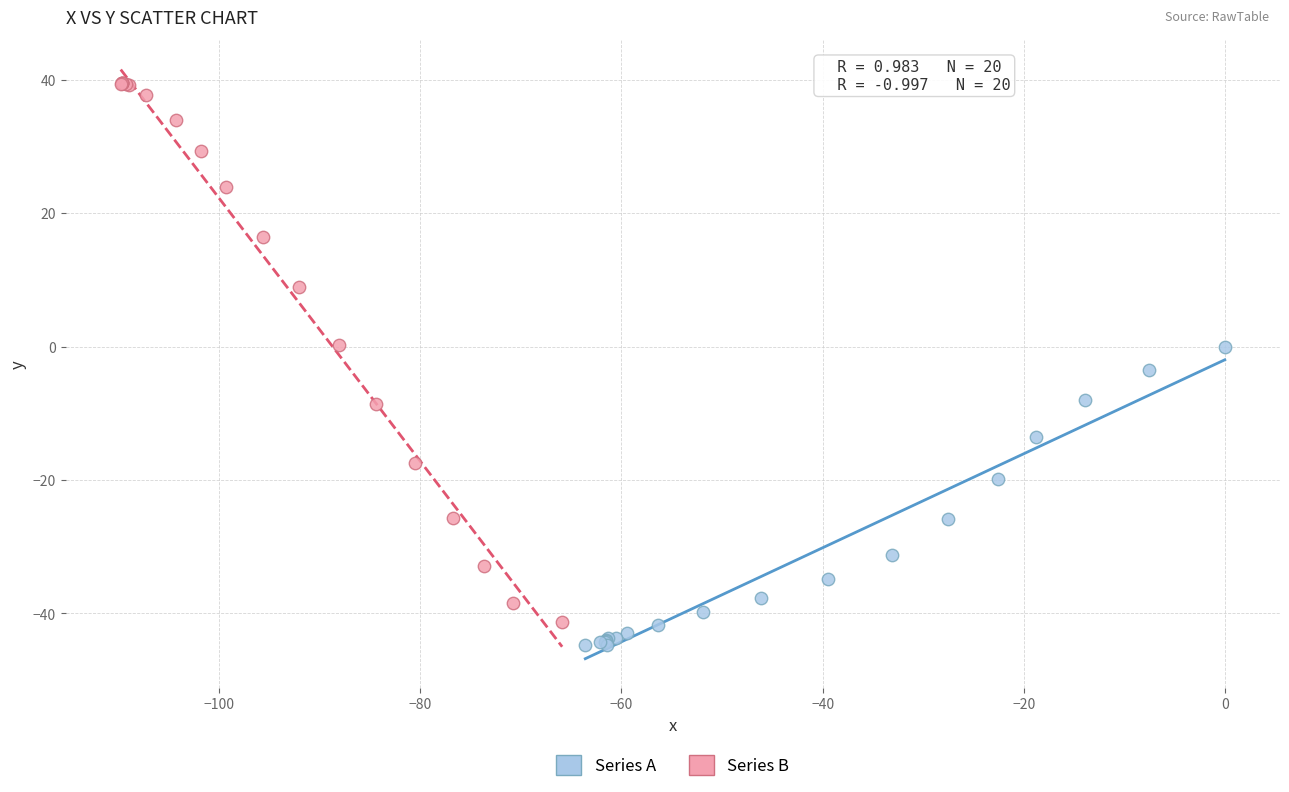

Which series reaches the maximum Y coordinate?

Series B